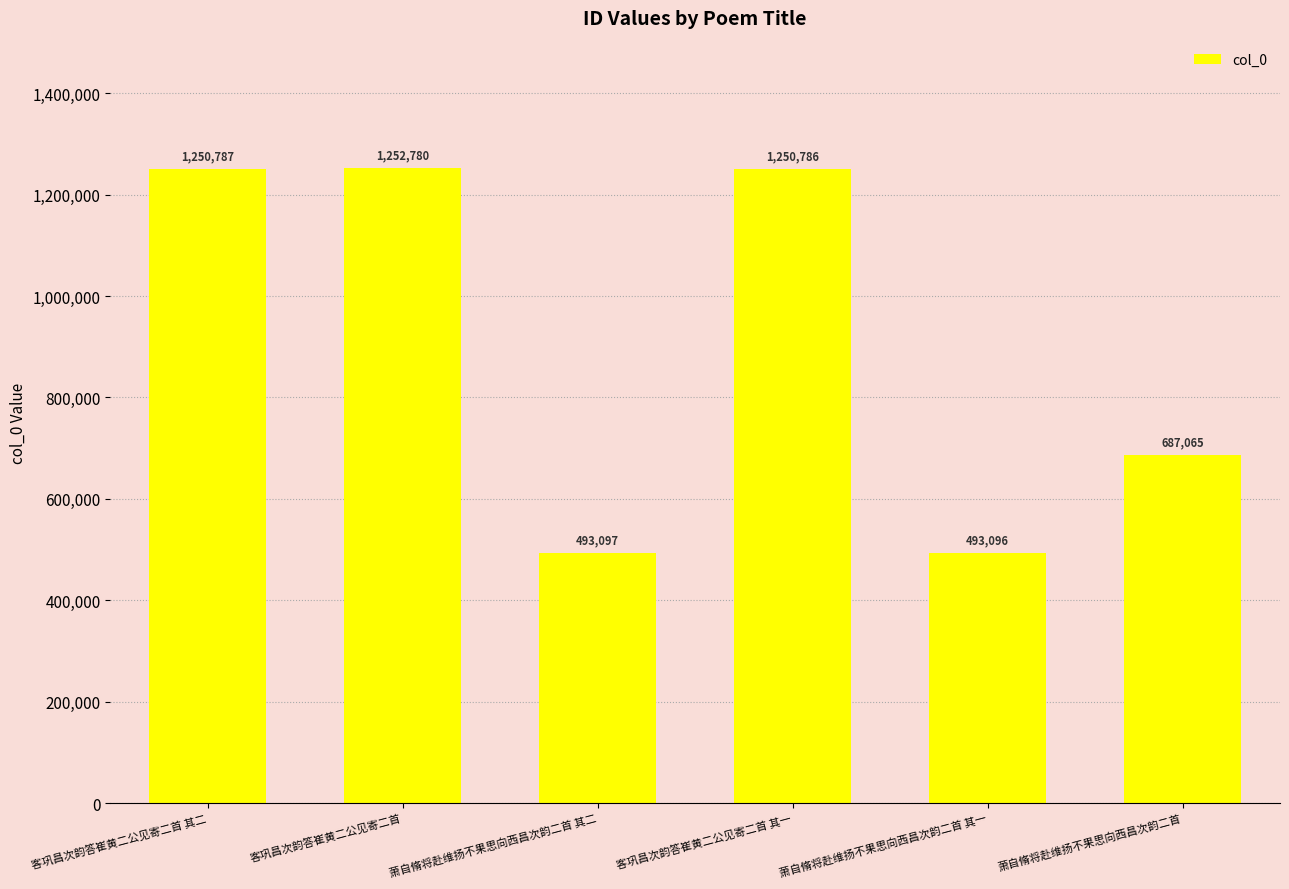

Which has a higher value, 客巩昌次韵答崔黄二公见寄二首 其二 or 萧自脩将赴维扬不果思向西昌次韵二首 其一?

客巩昌次韵答崔黄二公见寄二首 其二